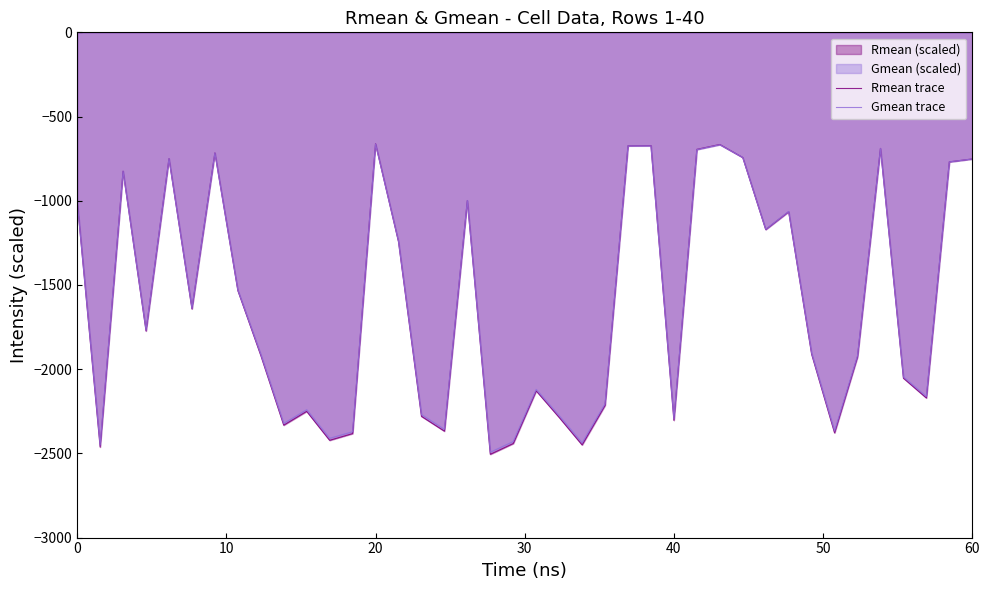

What is the spread (max minus min) of values at 0?

0.6